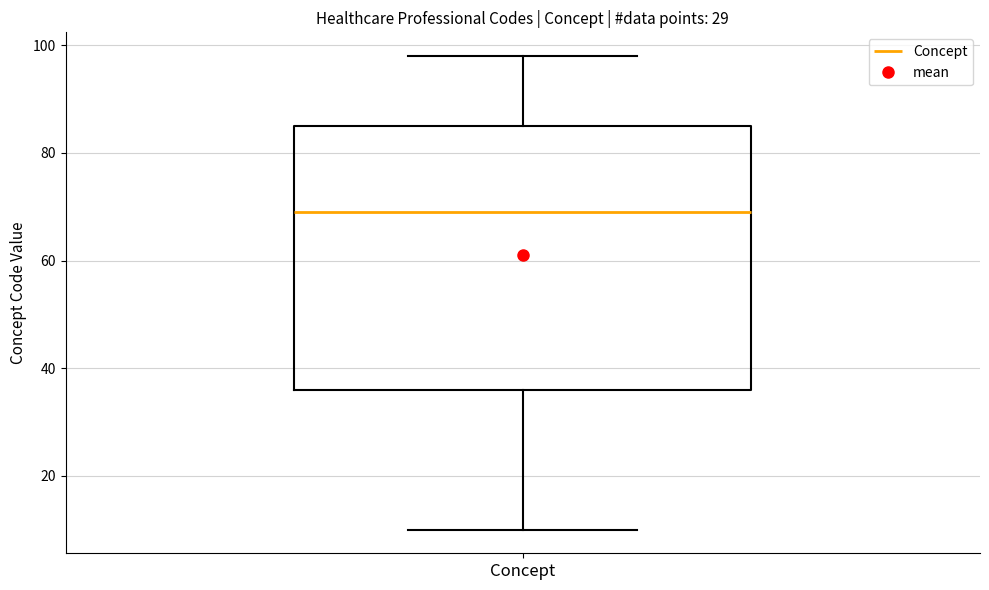

Where does the upper whisker of the box for Concept end on the y-axis? The values are not printed on the chart, so give them approximately, as read against the axis.

98